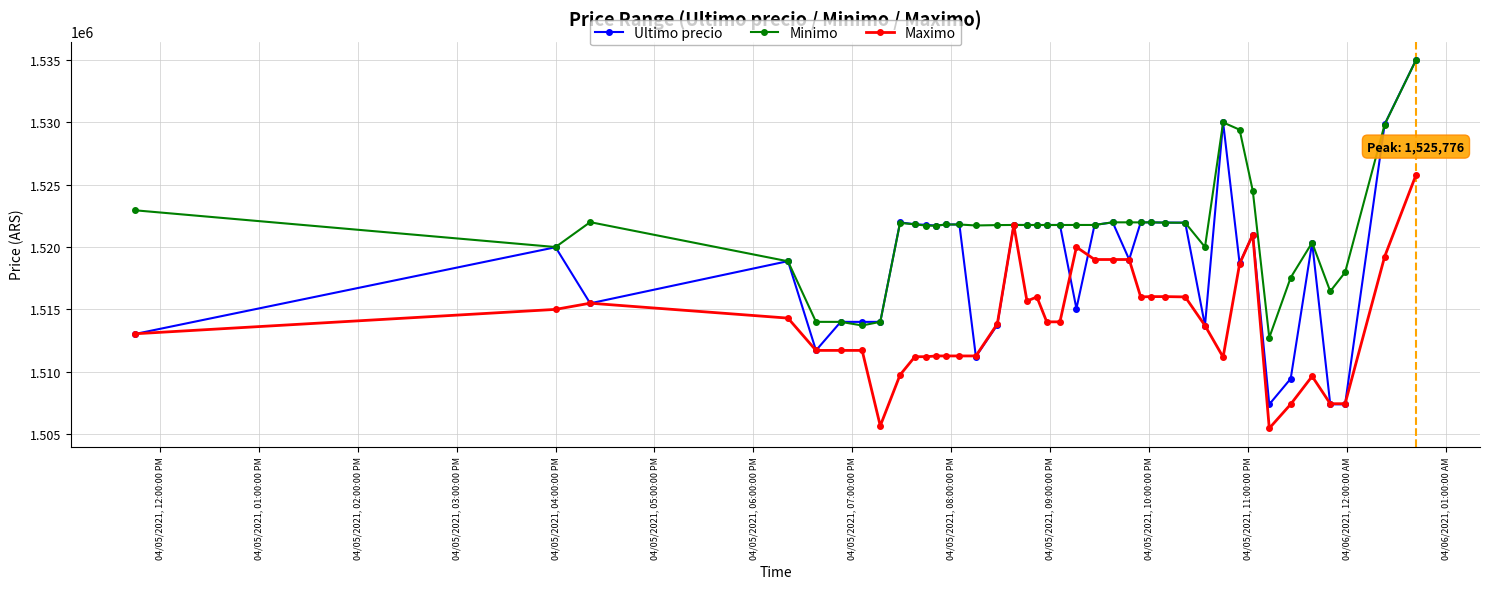

What is the value of the Ultimo precio point at the 3rd from the left?

1515487.0